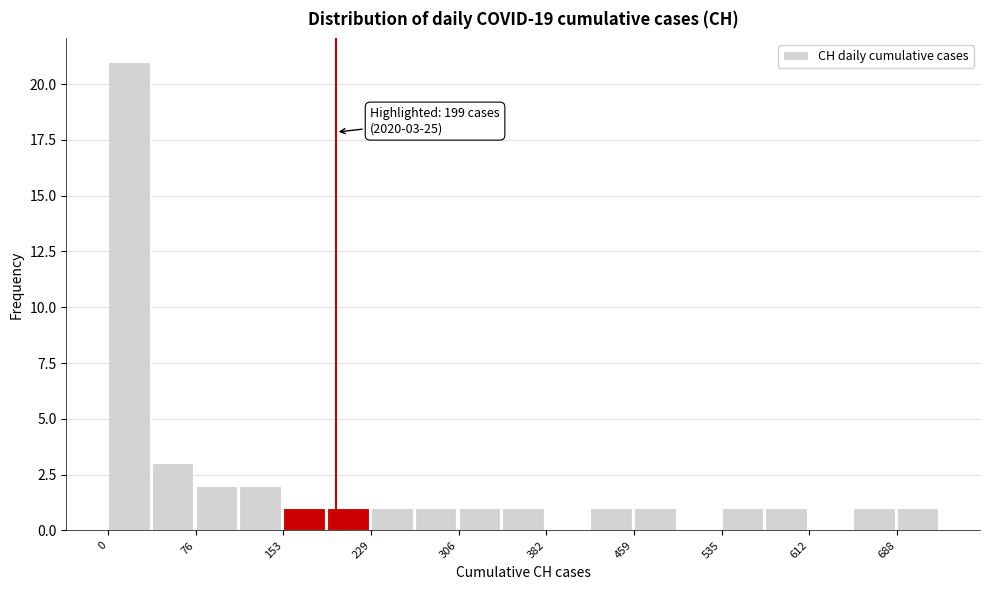

Around what value on the x-axis is the tallest bar? Give the approximate position of its centre, as read against the axis.

20